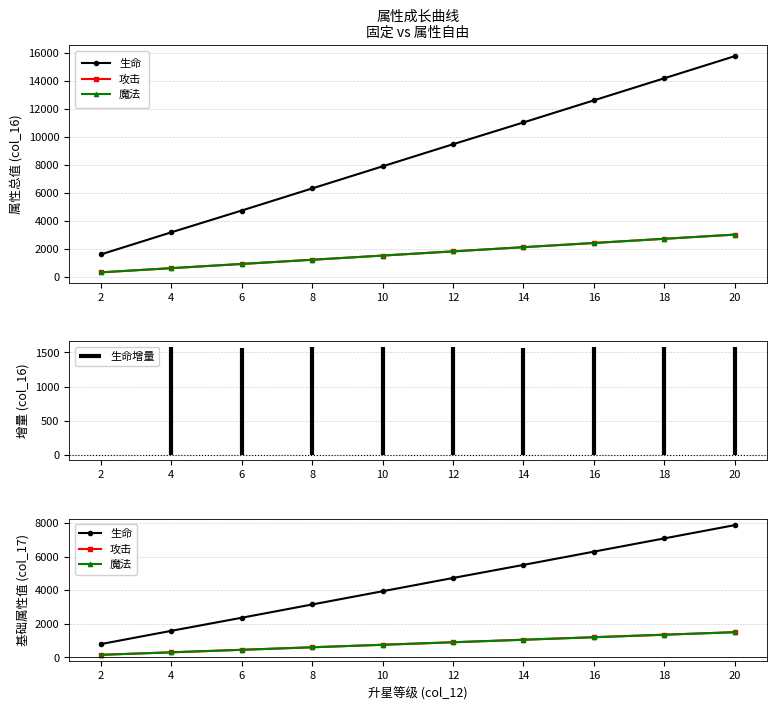

Which has a higher value, 6 or 2?

6